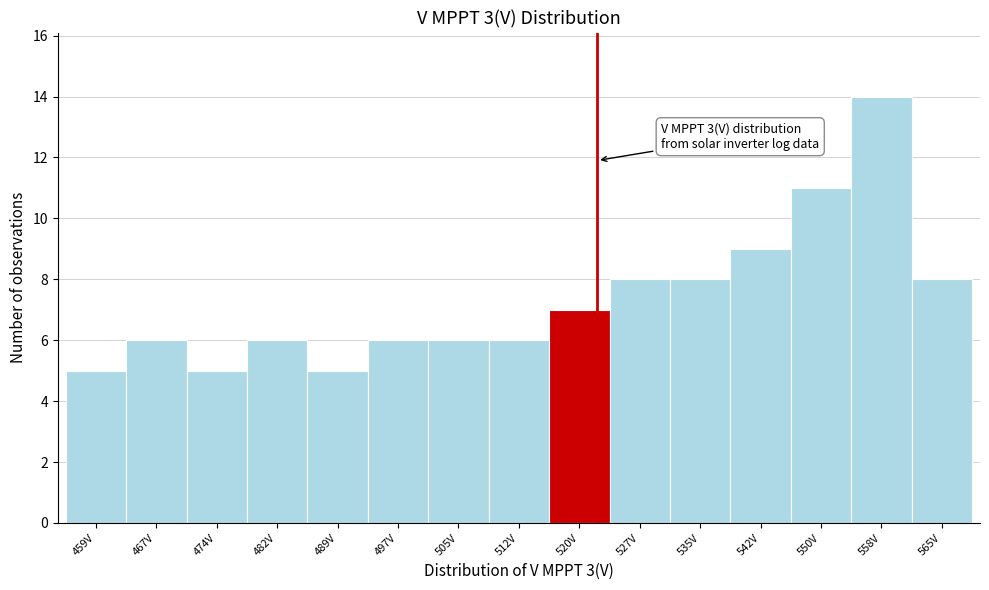

Which range on the x-axis has the tallest bar?

554 to 561